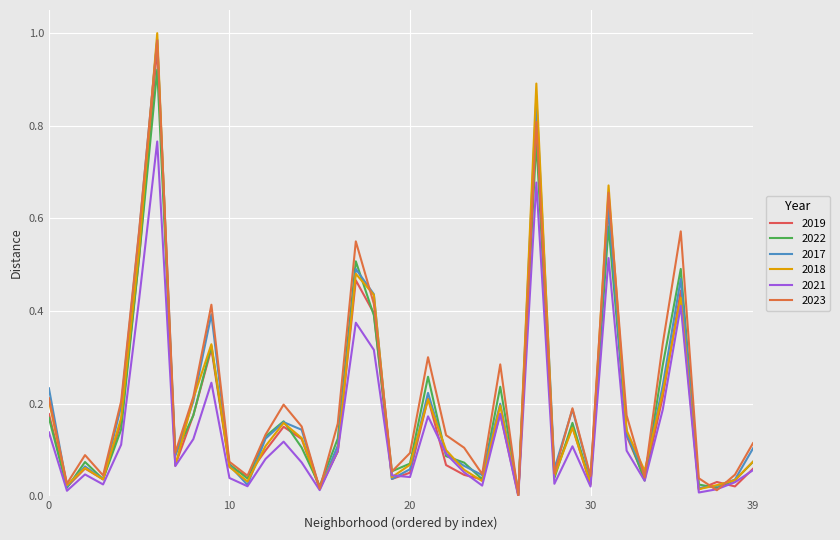

What are all the series names shown in the legend?

2019, 2022, 2017, 2018, 2021, 2023